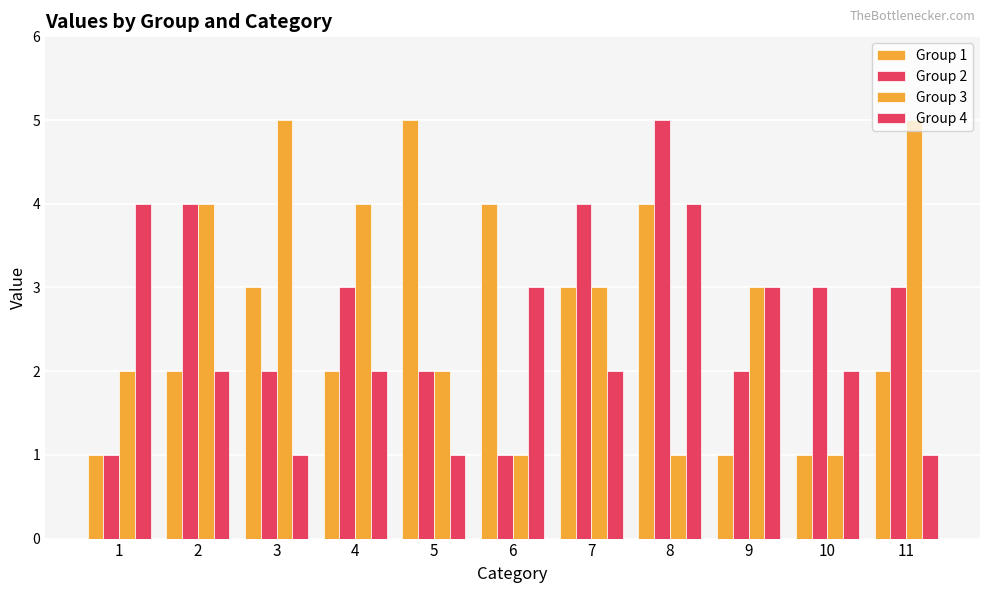

The value of Group 1 at 1 is 1. True or false?

True